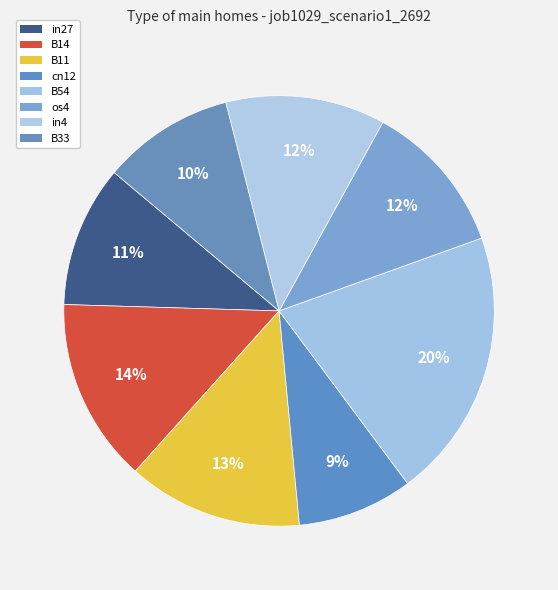

Count the number of slices in the pie.

8